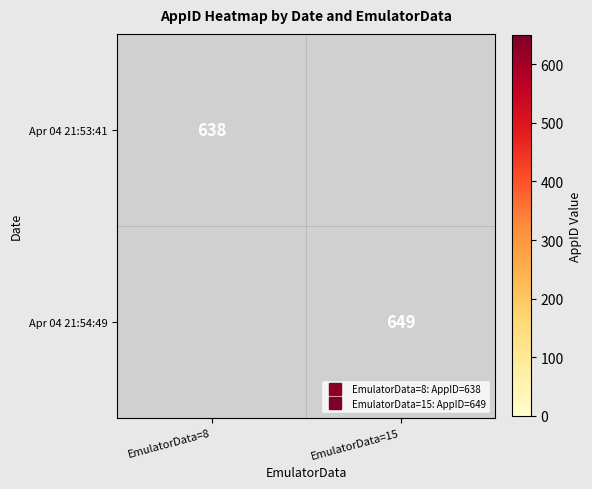

Rank the series by their maximum value, from lowest to highest.

Apr 04 21:53:41, Apr 04 21:54:49